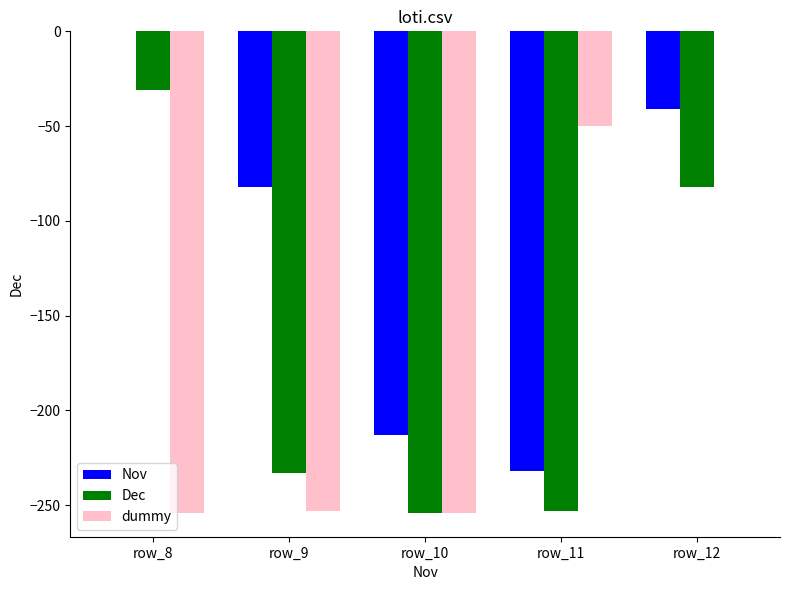

What is the sum of all Nov values?

-568